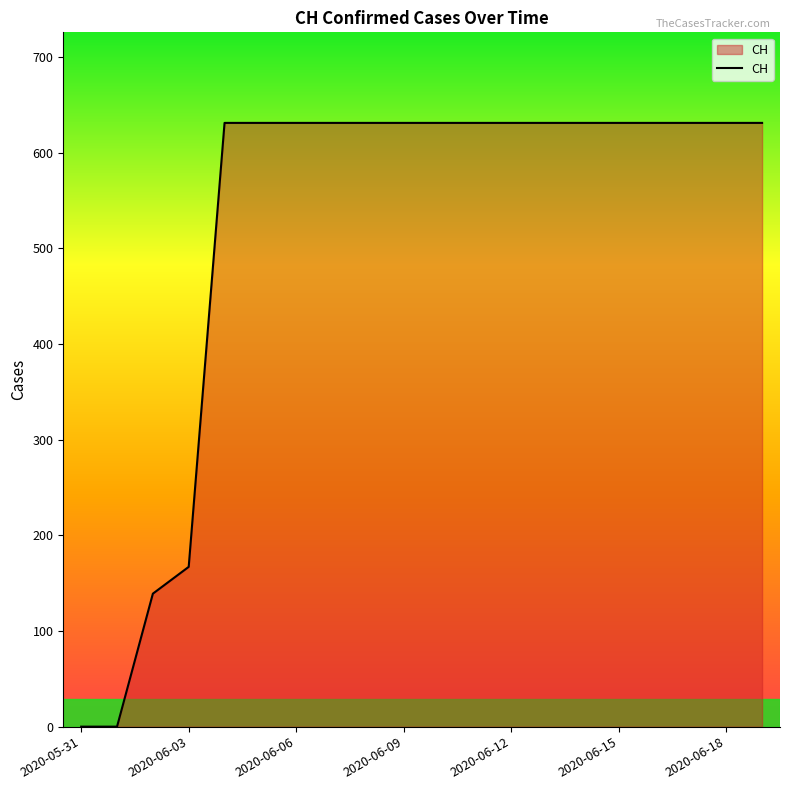

What is the difference between the maximum and minimum values?

631